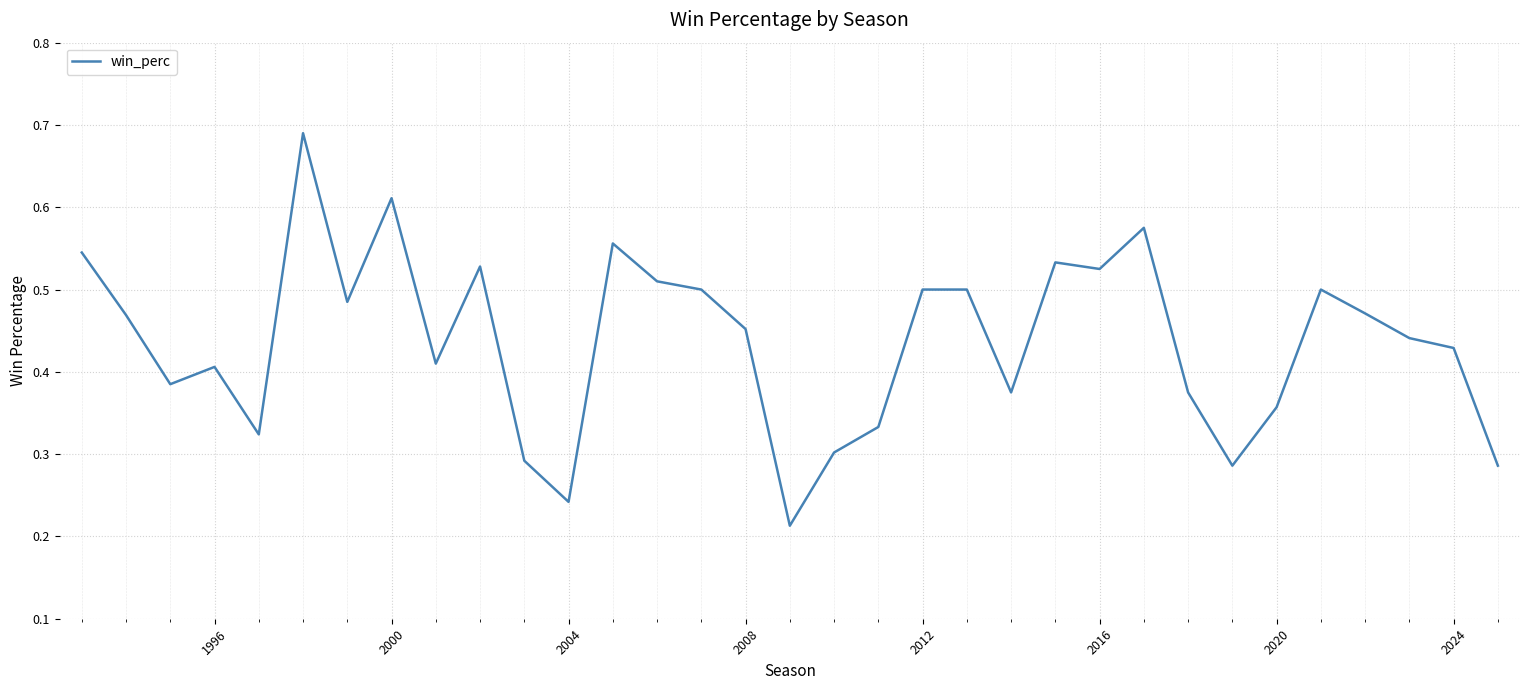

Does the chart display data point markers on the line(s)?

No